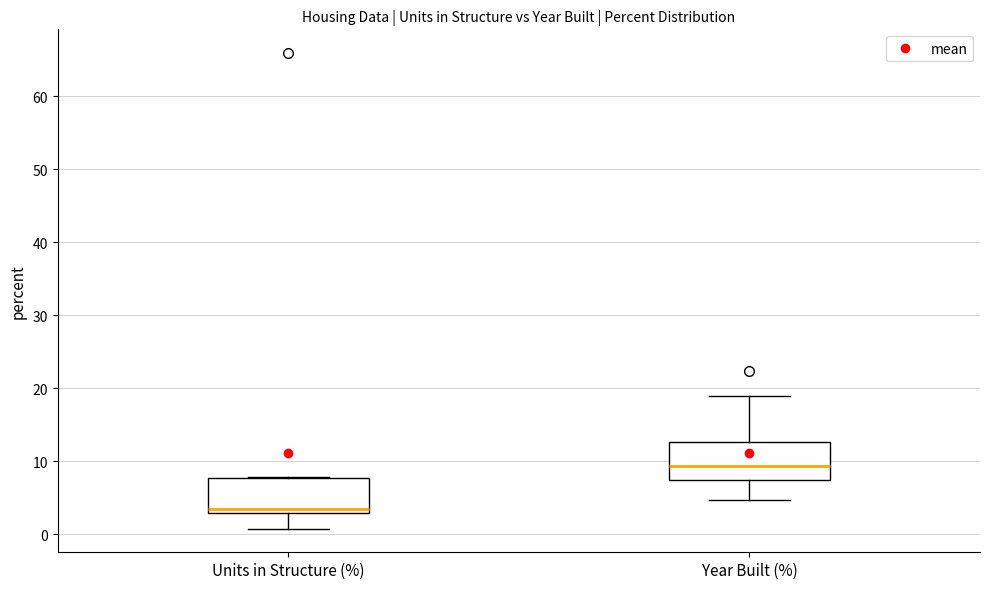

Which box has the lowest median line?

Units in Structure (%)